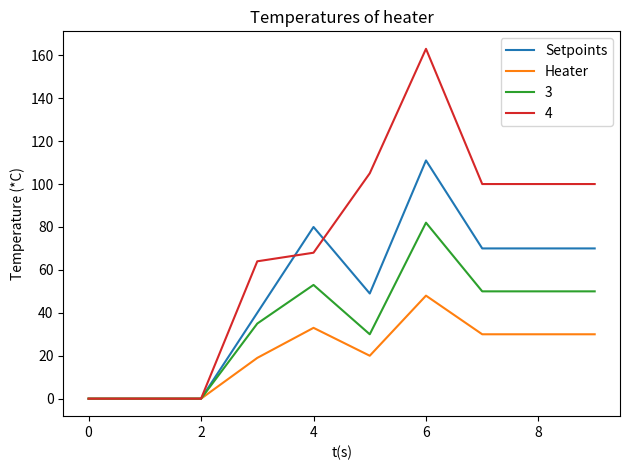

What is the maximum value for 4?

163